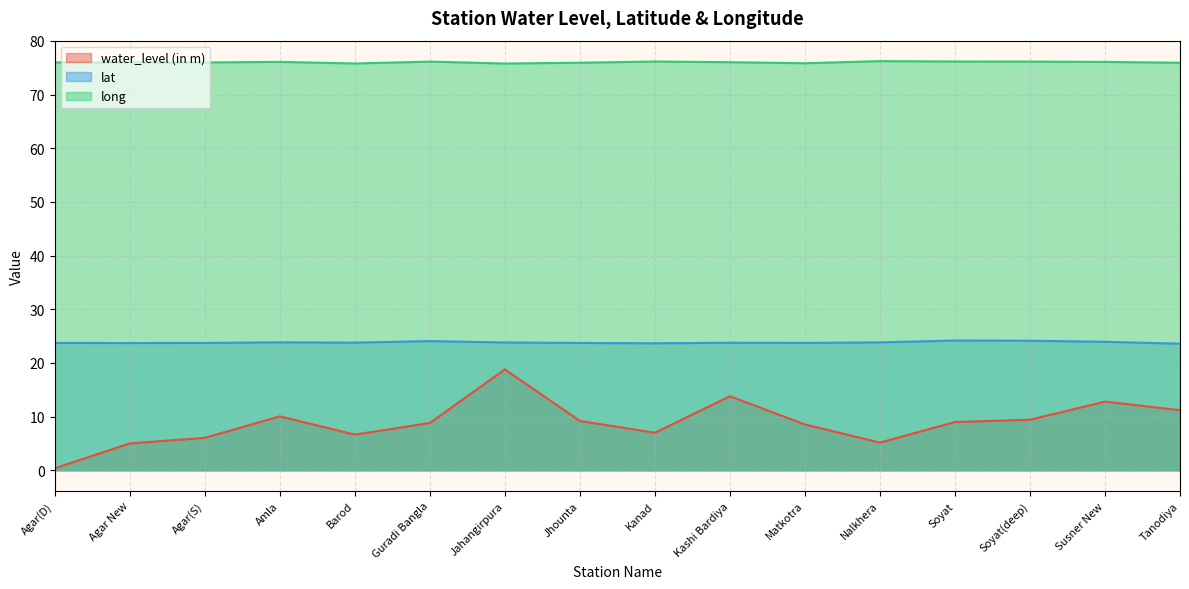

List the series in order of their peak value, highest first.

long, lat, water_level (in m)